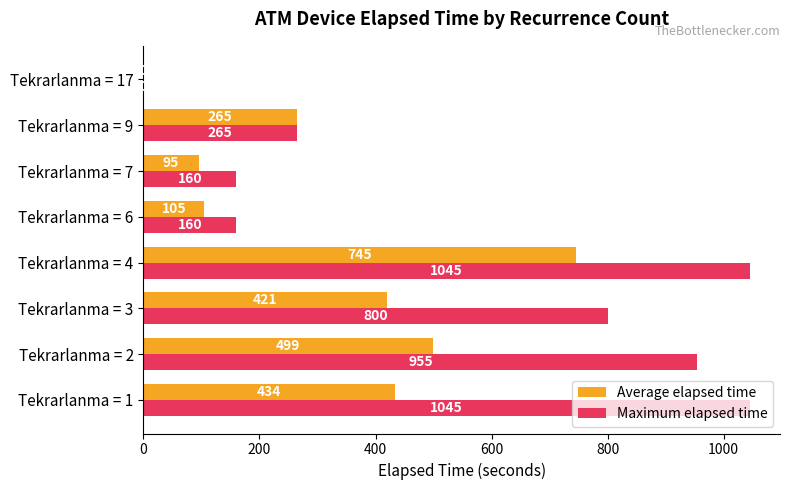

How many data points does each series have?

8